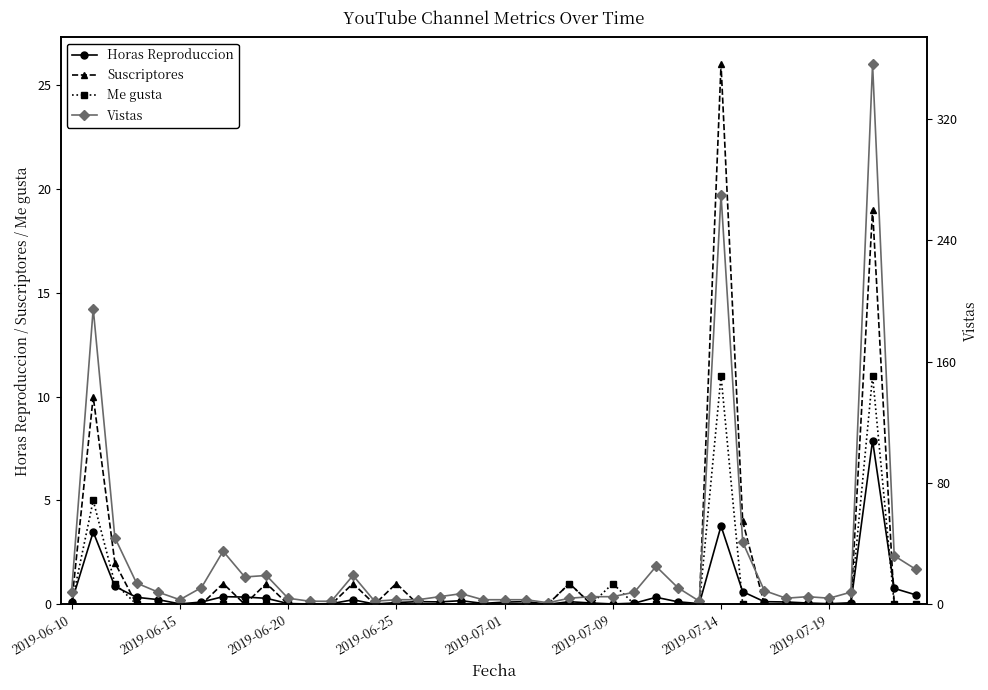

How many interior local valleys does the Horas Reproduccion series have?

9